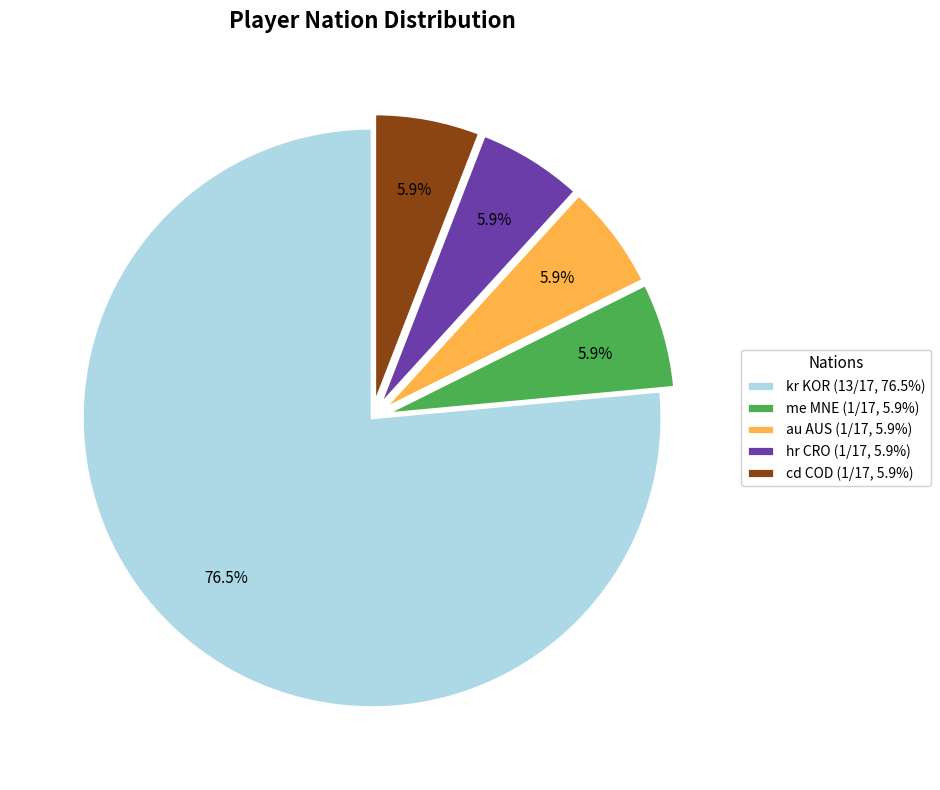

What is the ratio of the value at me MNE (1/17, 5.9%) to the value at au AUS (1/17, 5.9%)?

1.0